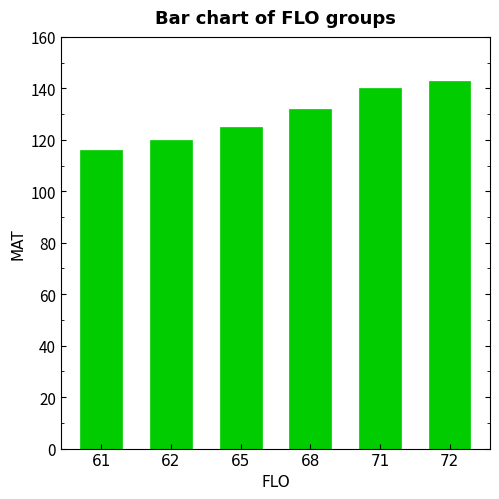

What is the difference between the values at 62 and 65?

5